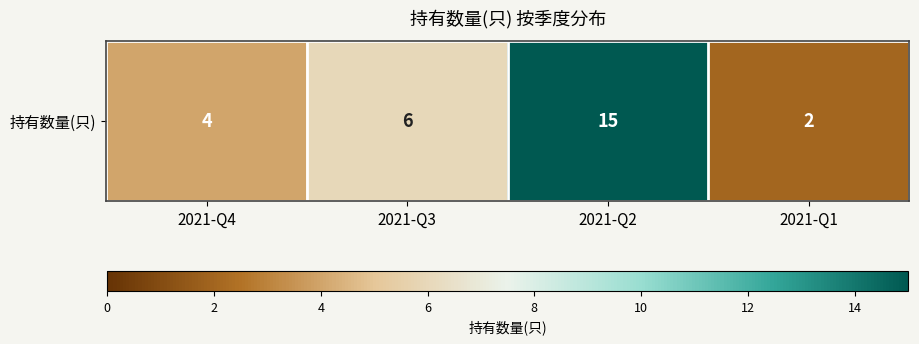

Reading left to right, transcribe all the data shown in this chart.

4	6	15	2